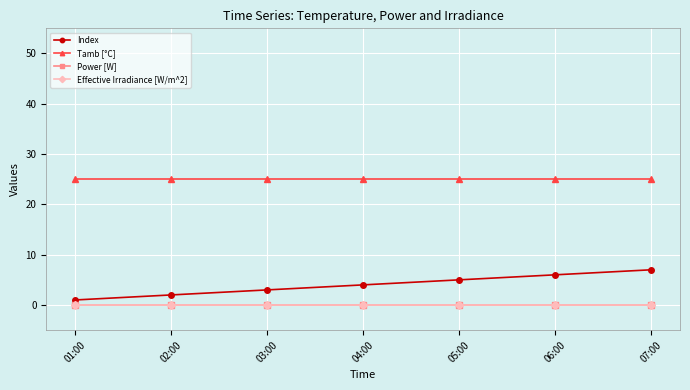

Does the chart display data point markers on the line(s)?

Yes